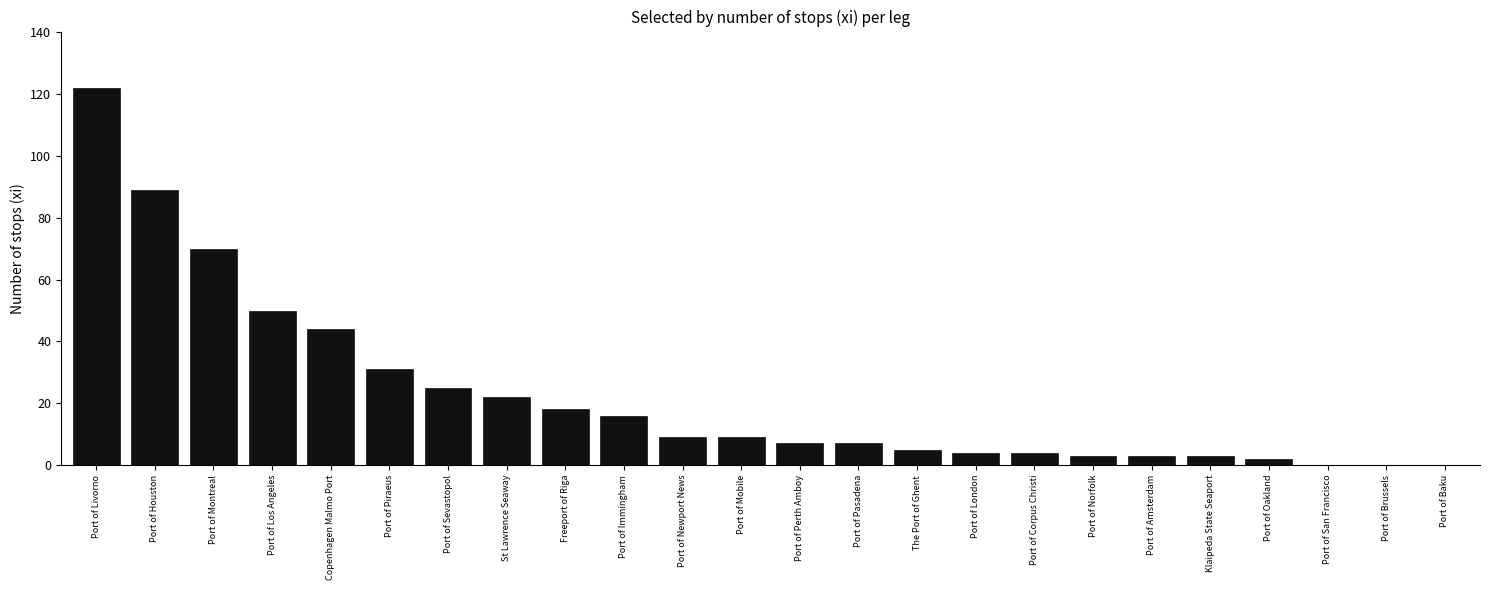

At which label does the data first exceed 9?

Port of Livorno